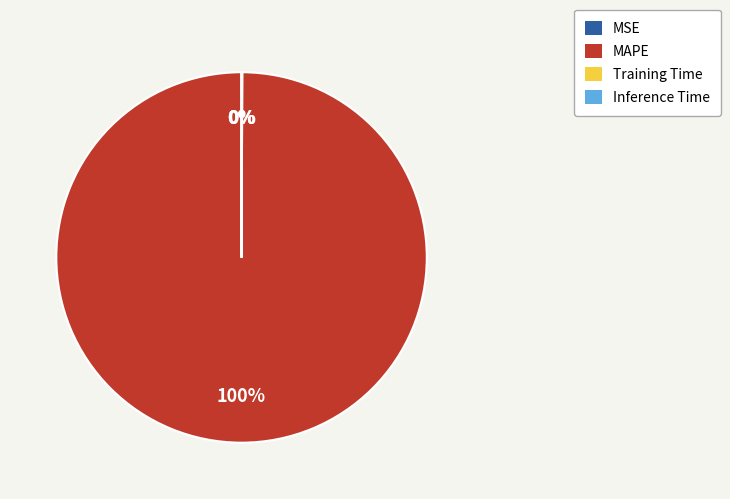

True or false: MAPE accounts for 93% of the total.

False